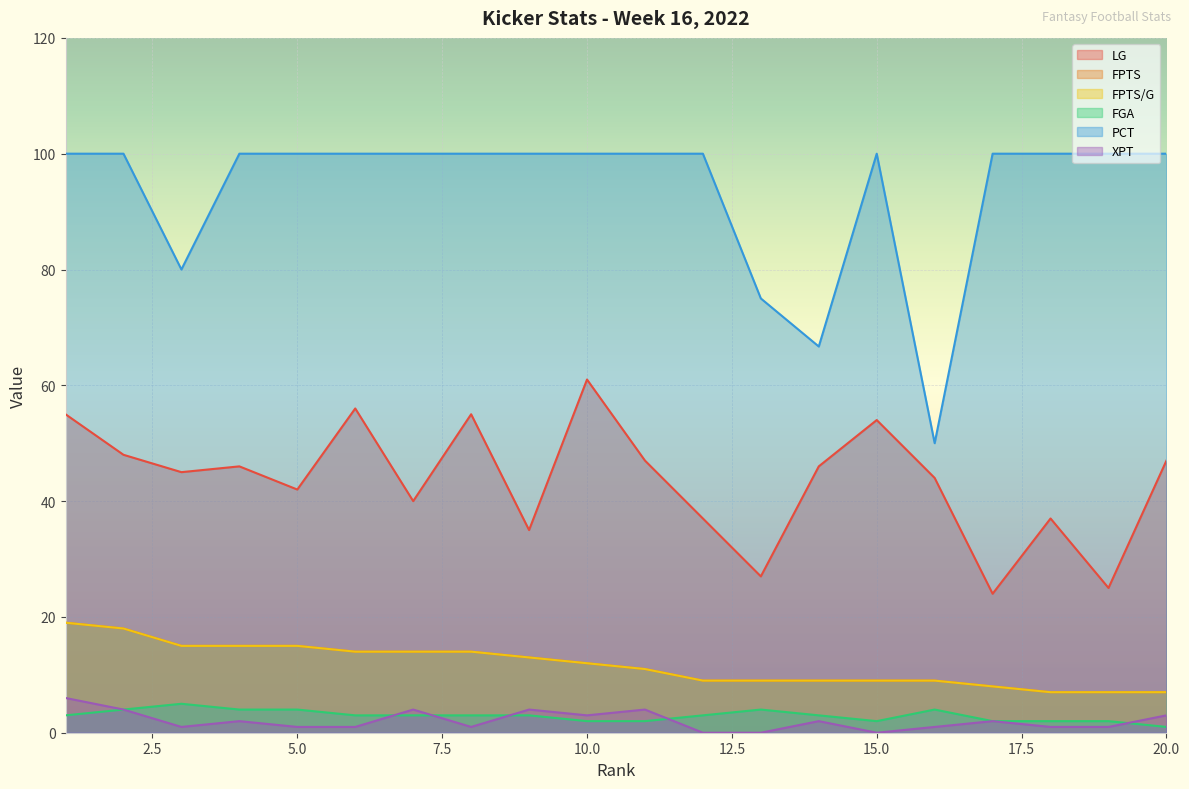

What are all the series names shown in the legend?

LG, FPTS, FPTS/G, FGA, PCT, XPT